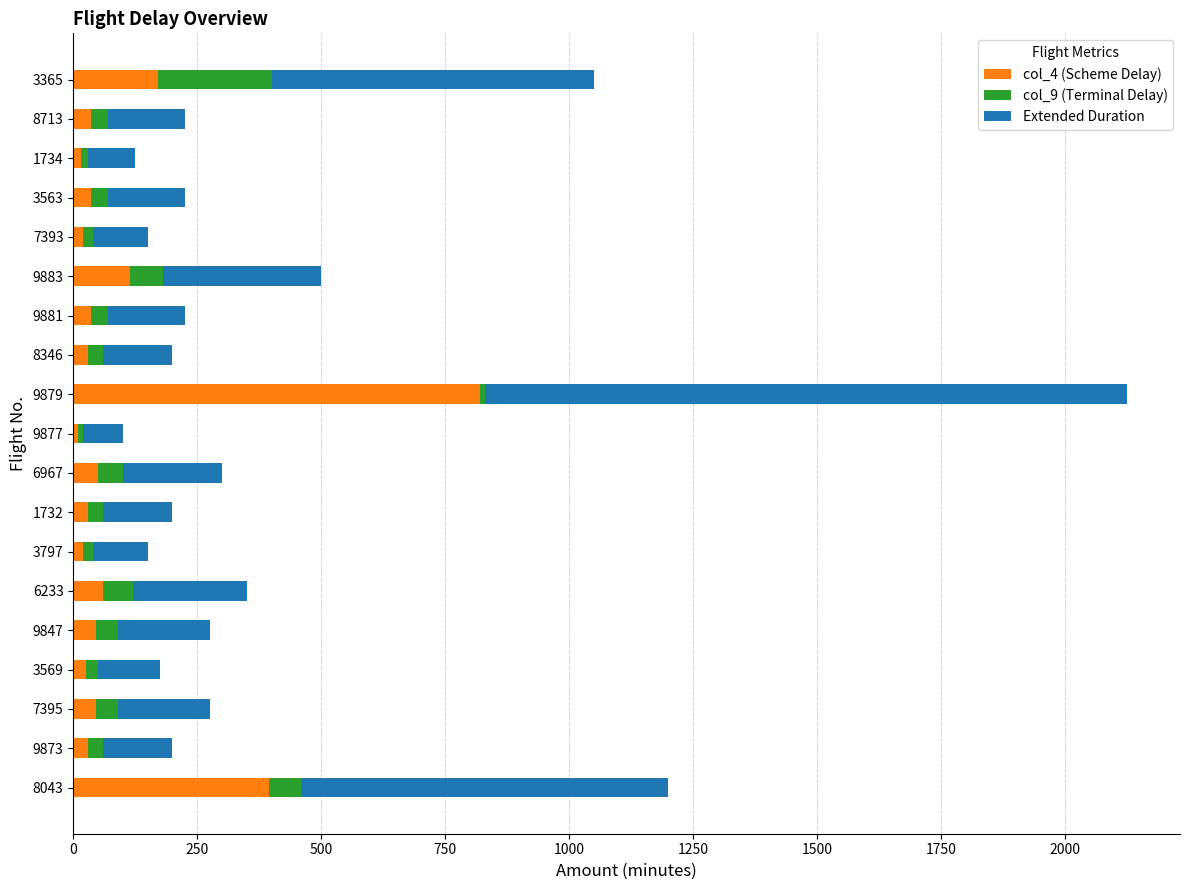

At which category is the sum across all series the highest?

9879